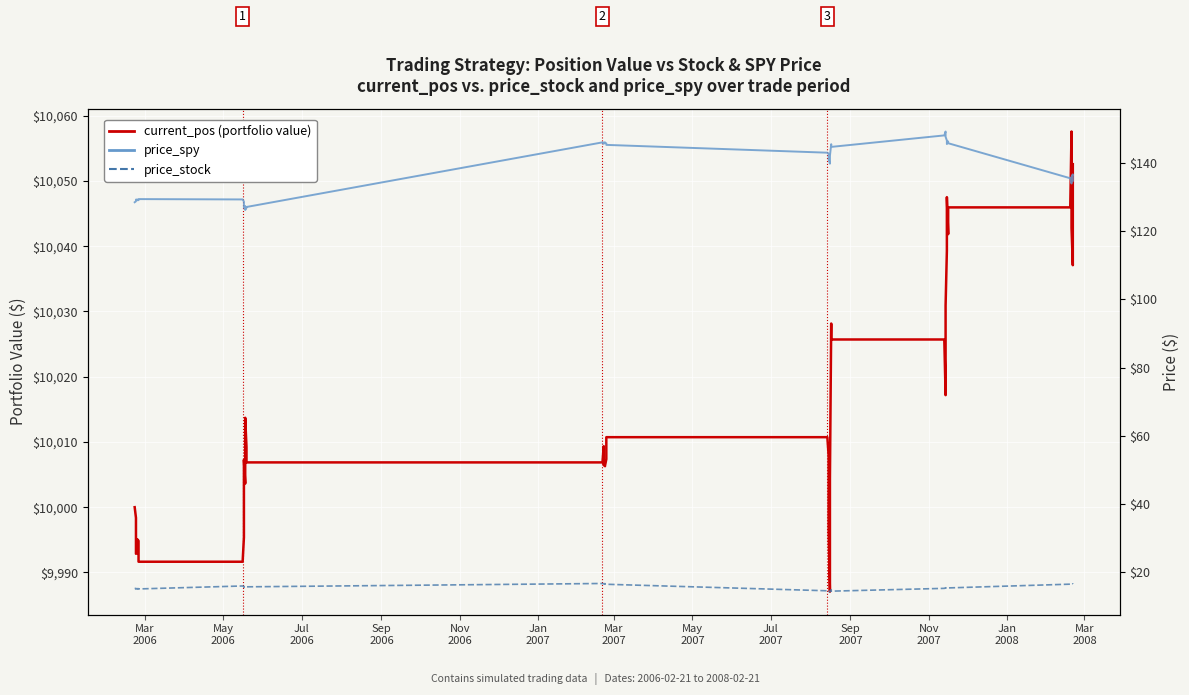

Is this an area chart (filled region under the line)?

No